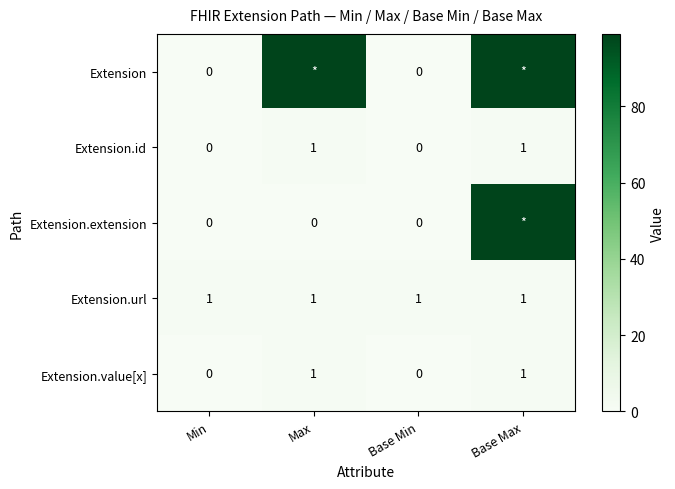

How many Extension.value[x] values are between 0 and 1?

4